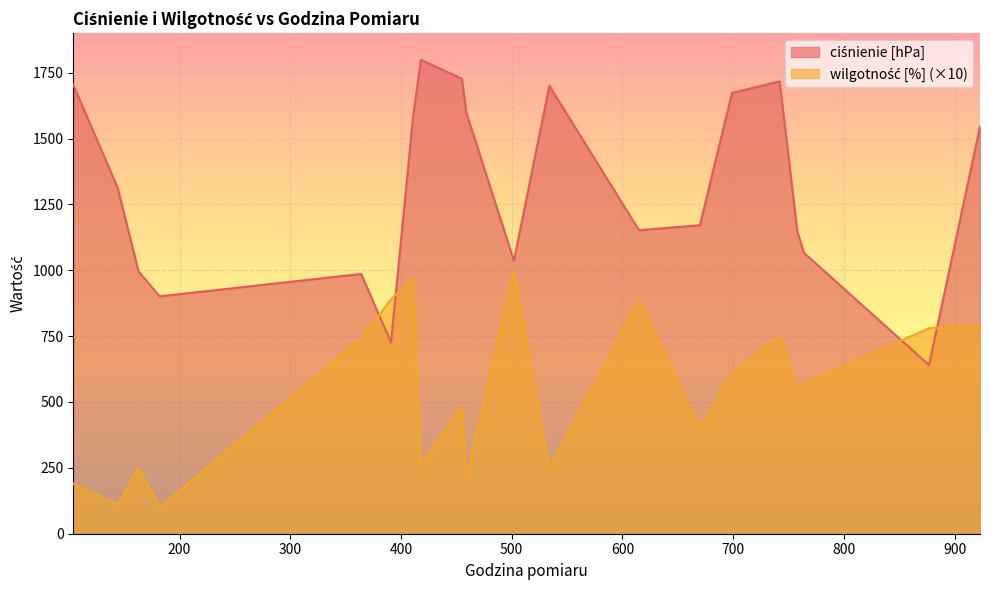

What is the difference between the maximum and minimum values in the ciśnienie [hPa] series?

1159